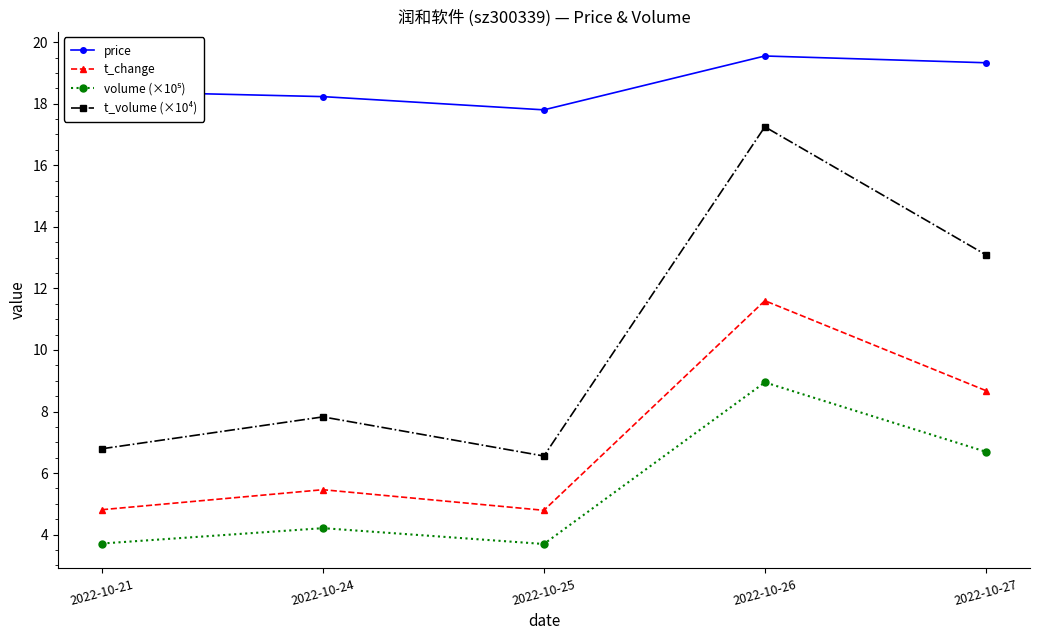

What is the value of the t_change point at the 5th from the left?

8.7